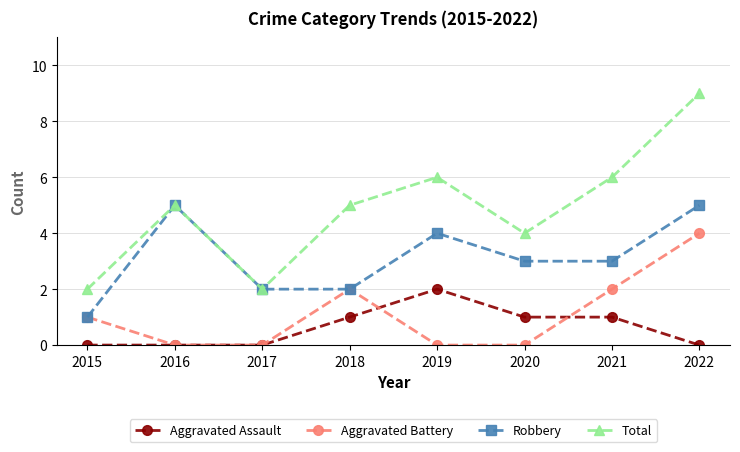

What is the sum of the Aggravated Assault values at 2022 and 2020?

1